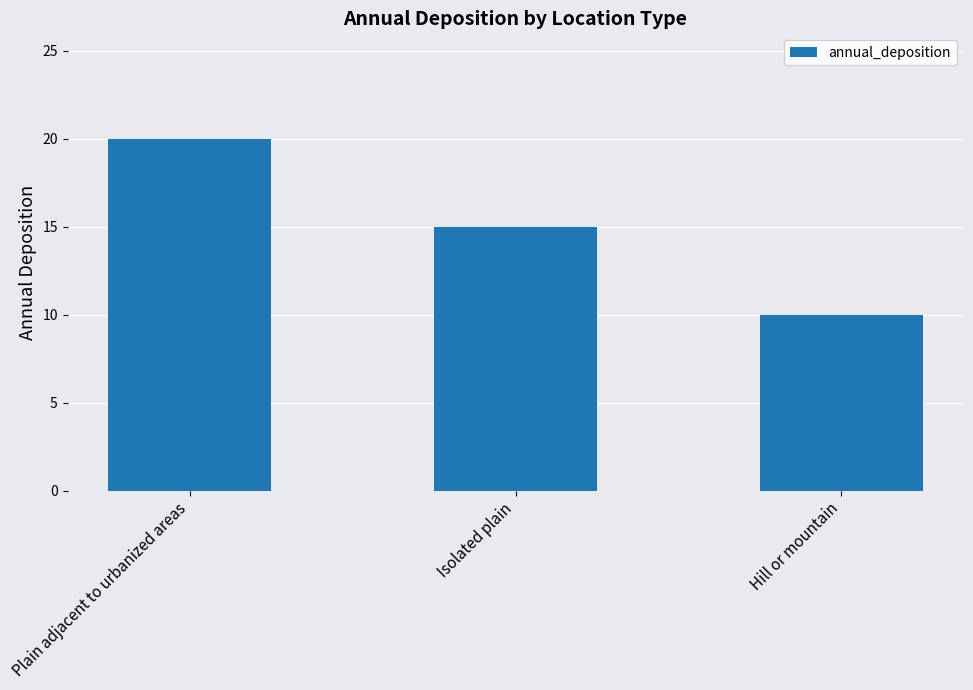

Reading right to left, extract all data points from this chart.

10	15	20